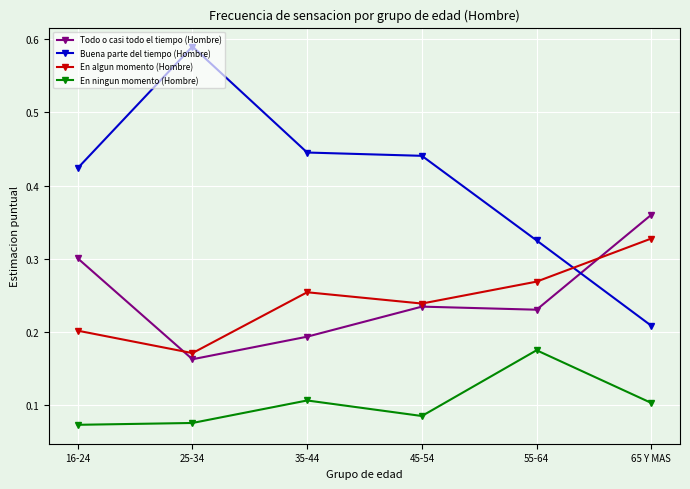

How many lines are shown in the chart?

4